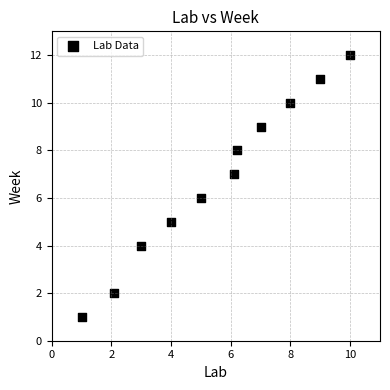

What is the average Y value?

7